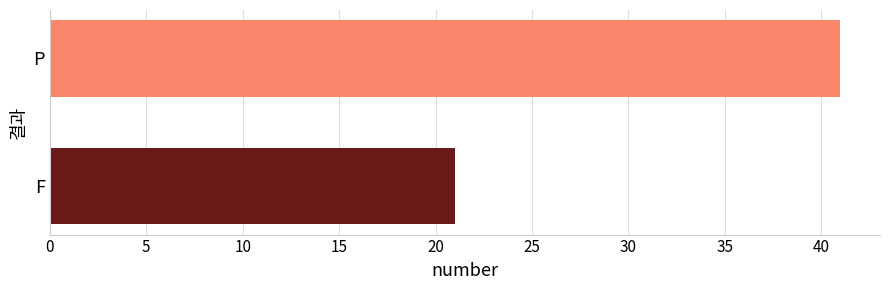

What is the value of the 2nd bar from the top?

21